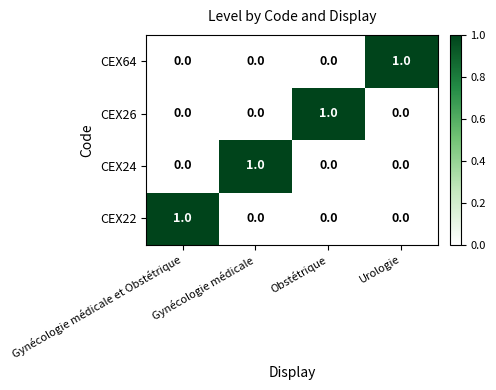

What is the difference between the highest and lowest values at Gynécologie médicale?

1